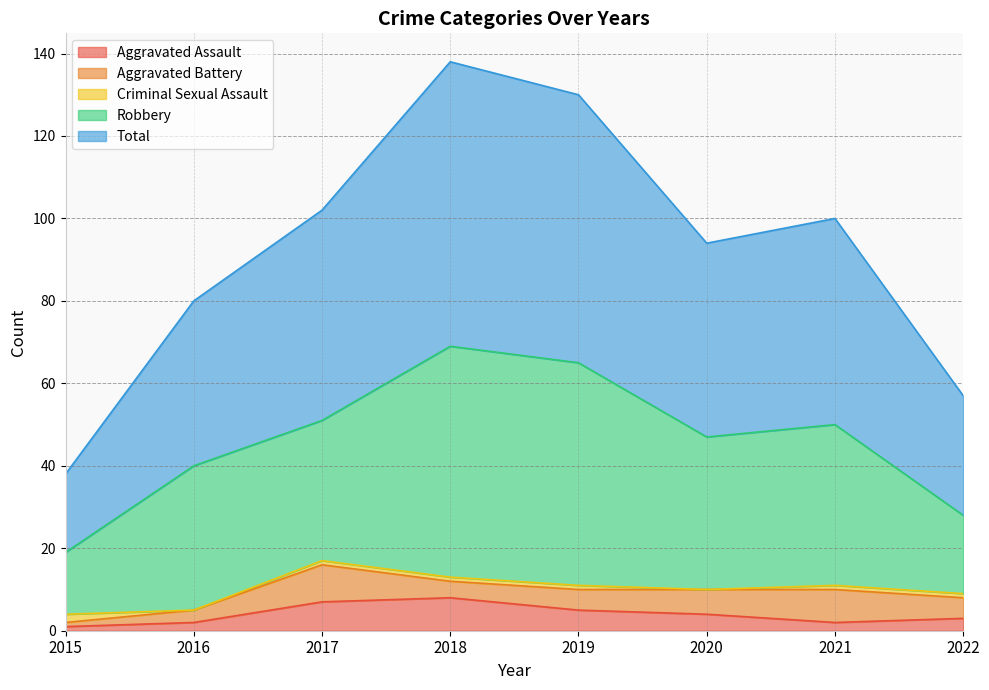

Reading left to right, list all the values displayed in this chart.

Aggravated Assault: 1	2	7	8	5	4	2	3
Aggravated Battery: 1	3	9	4	5	6	8	5
Criminal Sexual Assault: 2	0	1	1	1	0	1	1
Robbery: 15	35	34	56	54	37	39	19
Total: 19	40	51	69	65	47	50	29